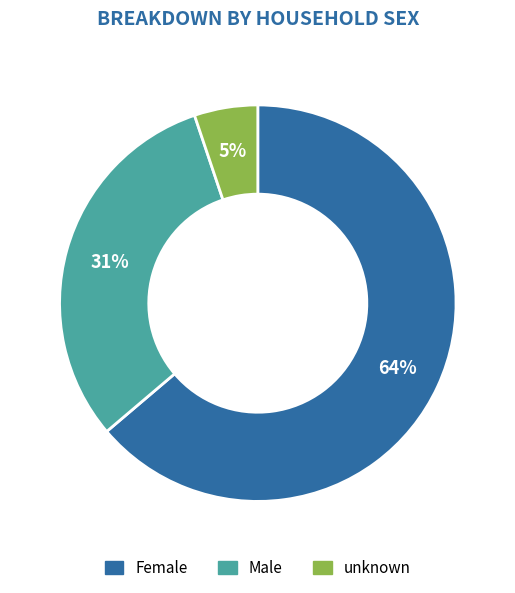

What is the largest slice in the pie chart?

Female